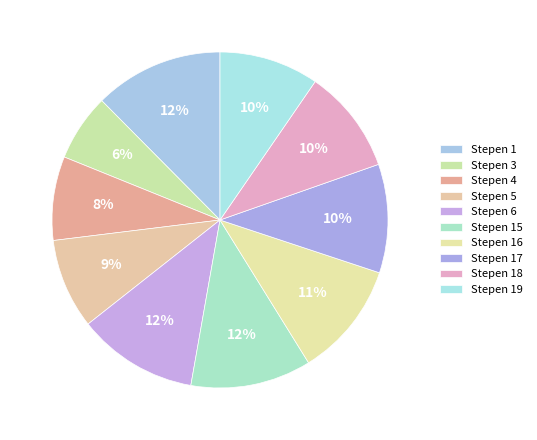

How many segments does this pie chart have?

10